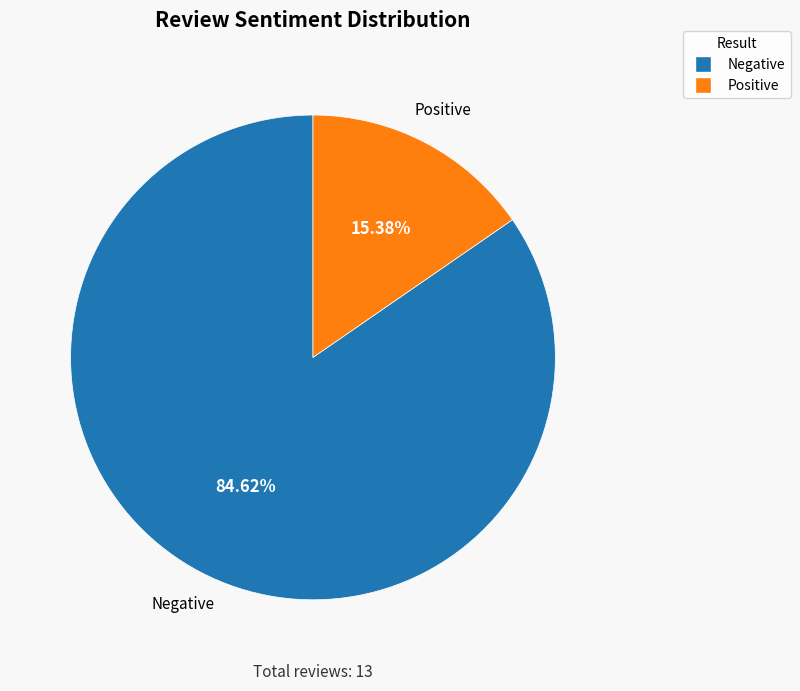

Approximately how many times larger is the value at Positive compared to Negative?

0.2